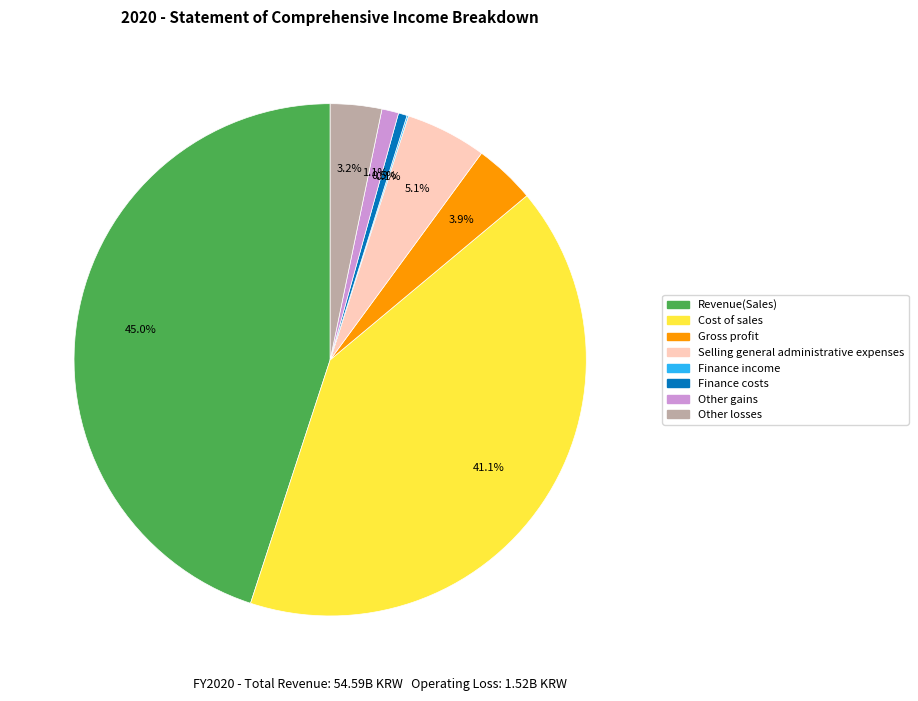

Is there any slice that represents more than half of the pie?

No